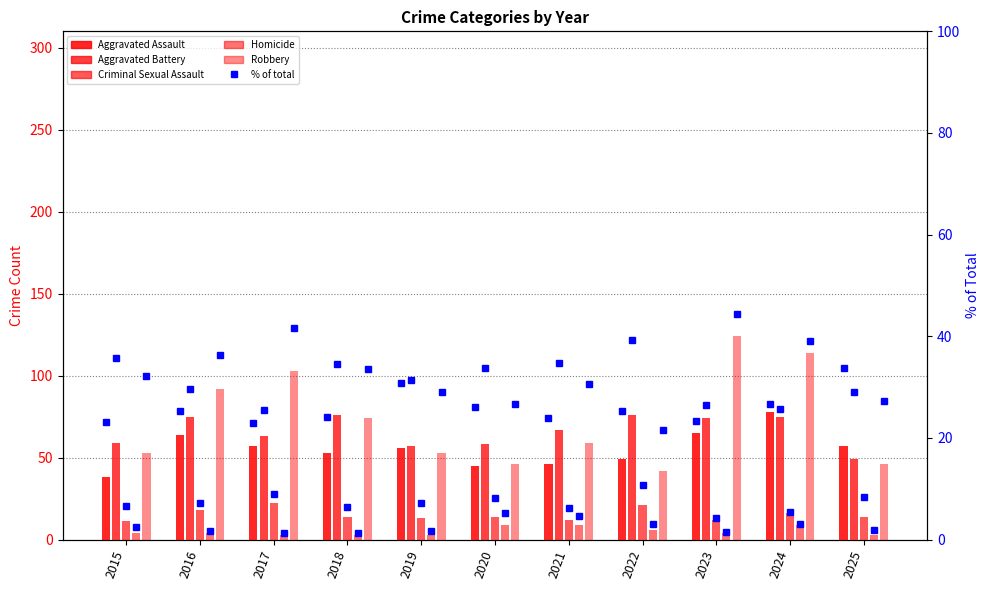

Is it true that Criminal Sexual Assault equals 6 at 2018?

False